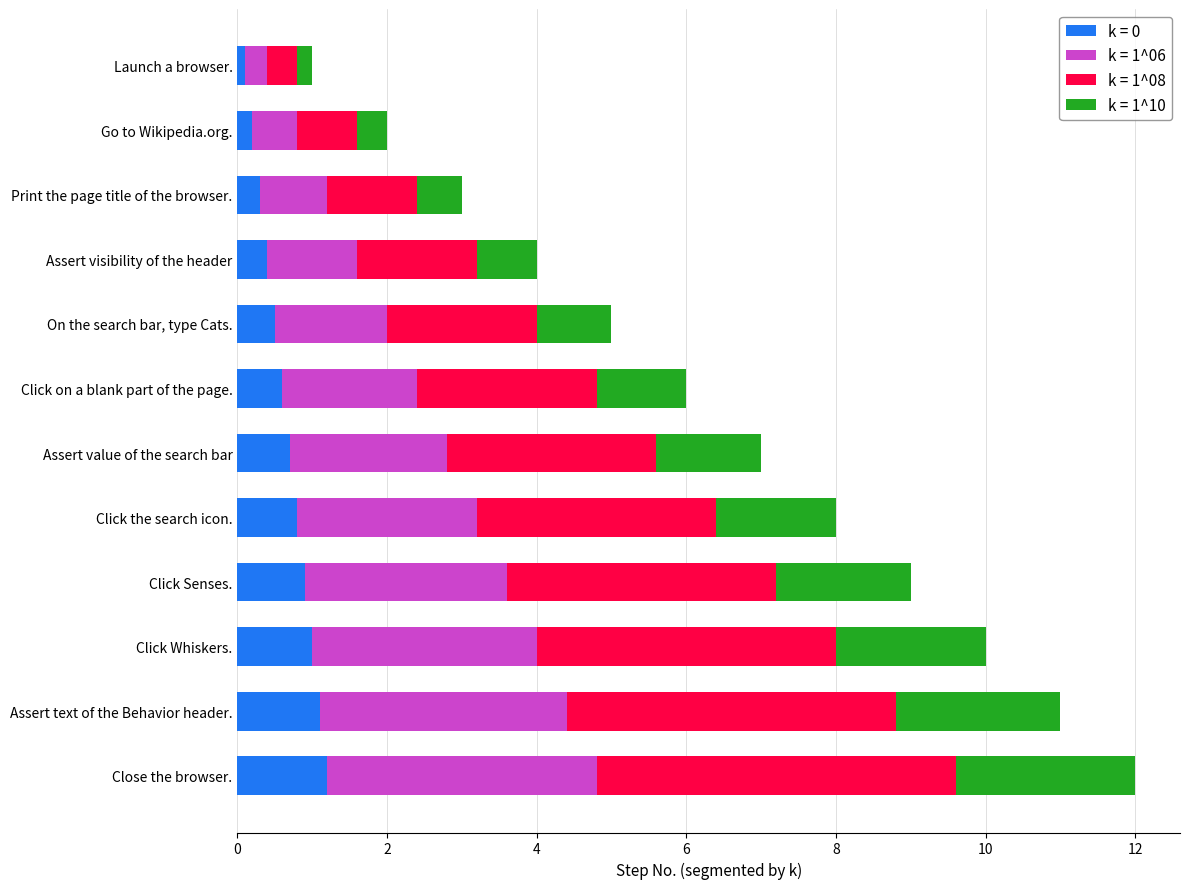

What is the difference between the k = 0 values at Print the page title of the browser. and Click Senses.?

0.6